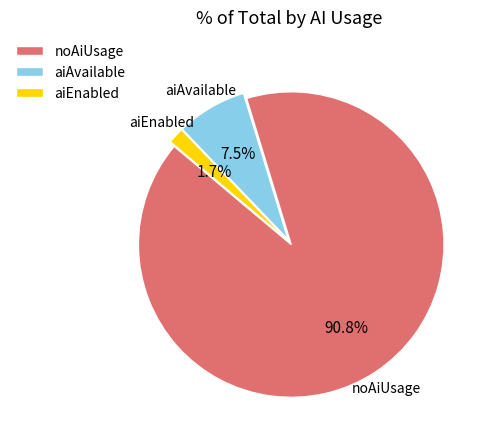

How many segments does this pie chart have?

3